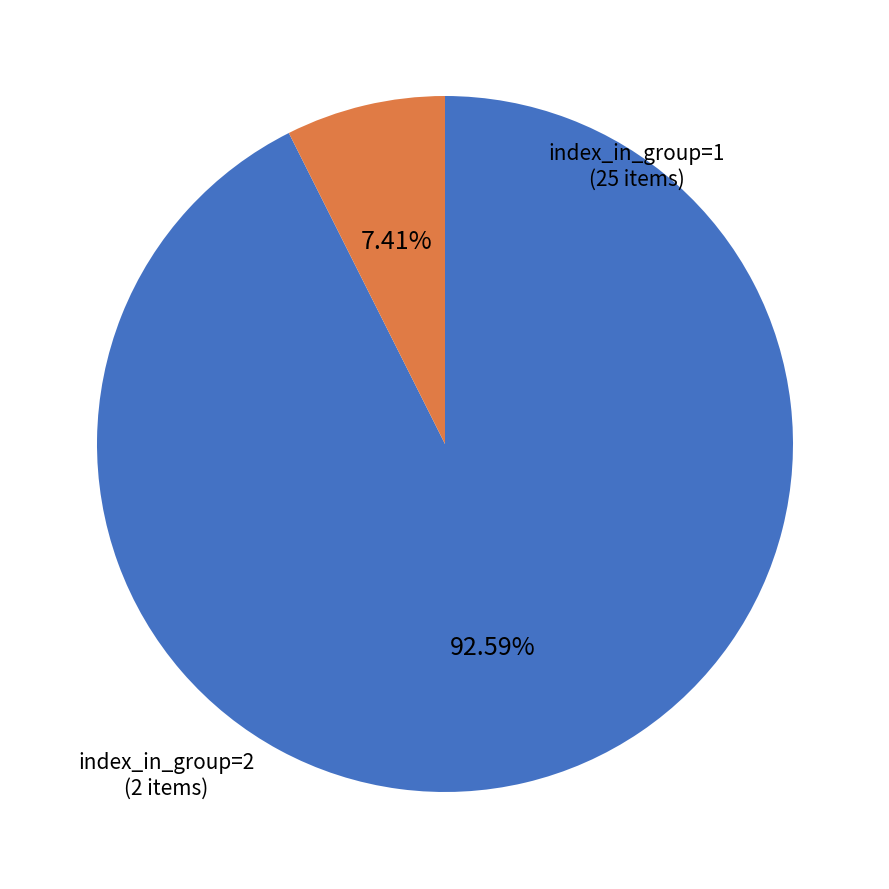

How many slices are in this pie chart?

2